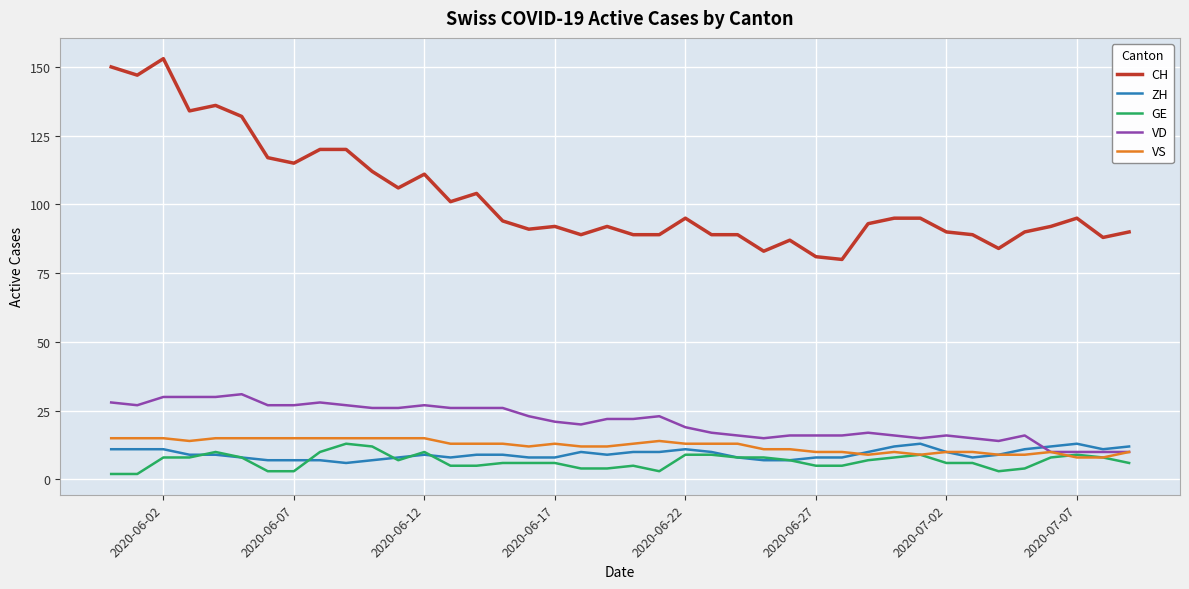

What is the maximum value shown in the chart?

153